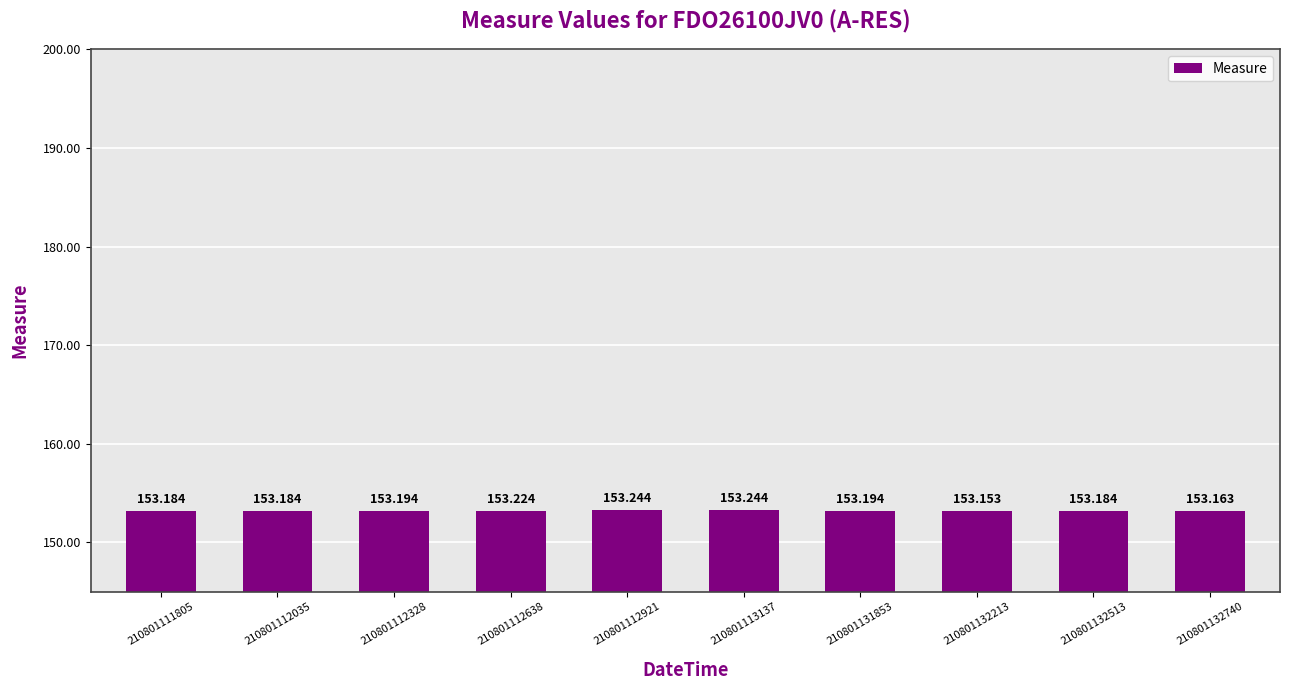

Is it true that the value at 210801112328 is 31.2?

False